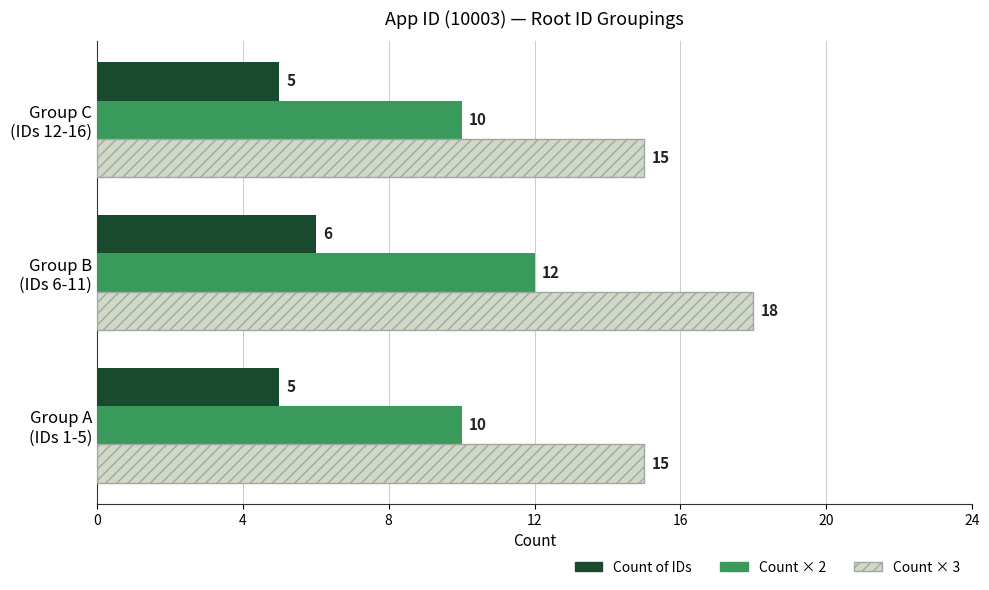

Which label corresponds to the largest value in the chart?

Group B
(IDs 6-11)